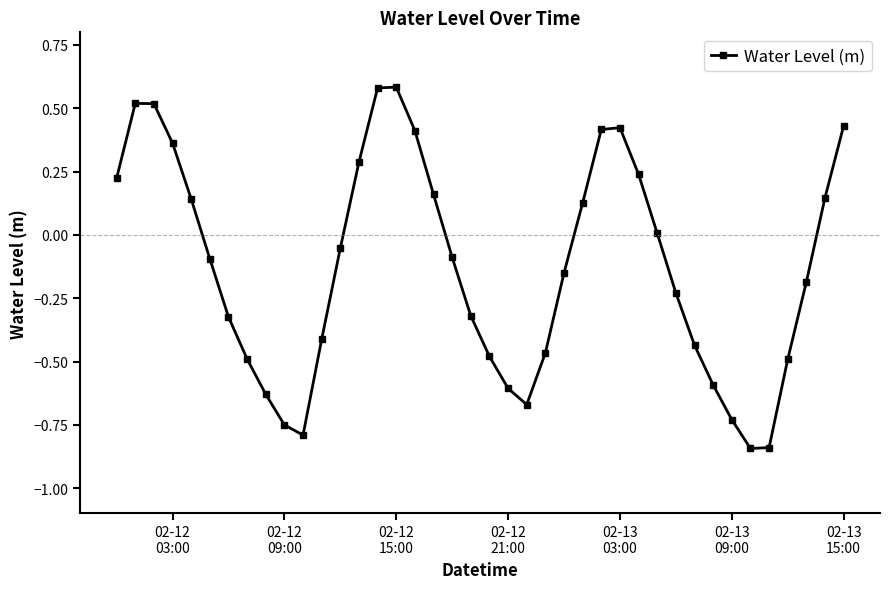

How many data points does each series have?

40